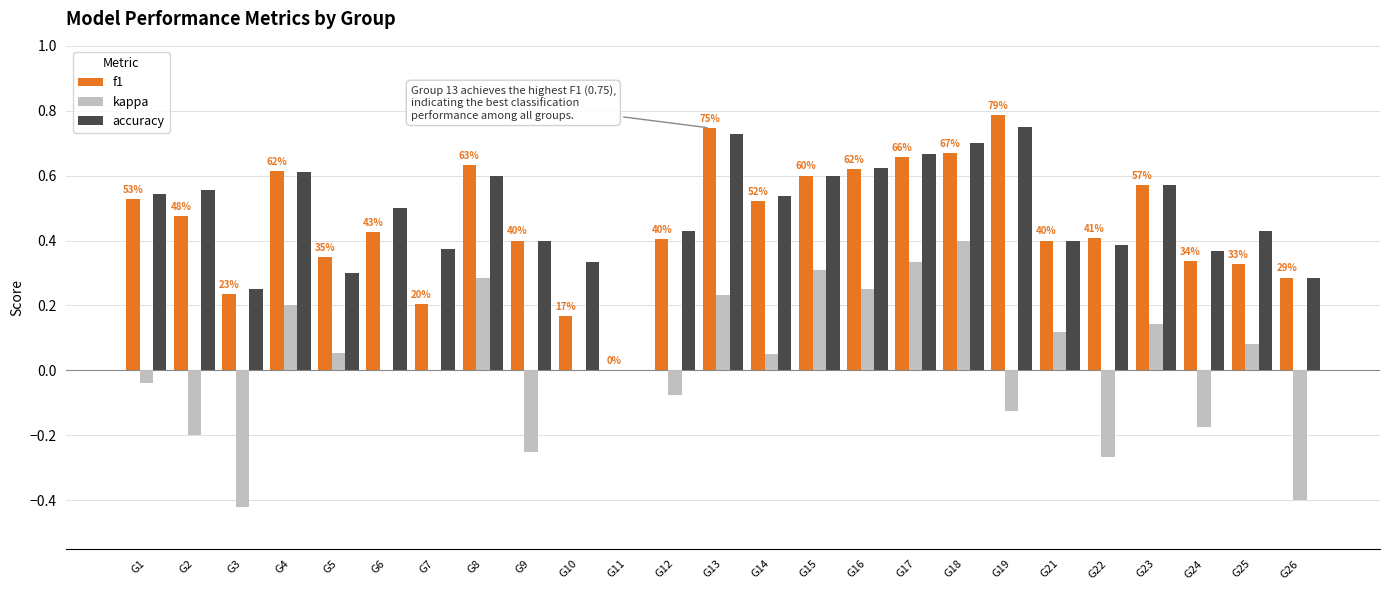

Is the value of kappa at G24 greater than the value of accuracy at G5?

No